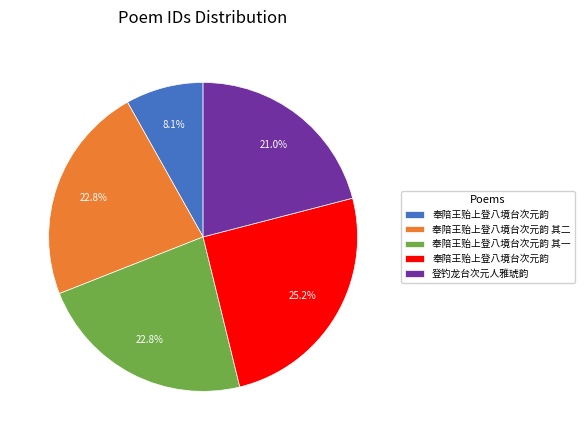

Is there any slice that represents more than half of the pie?

No